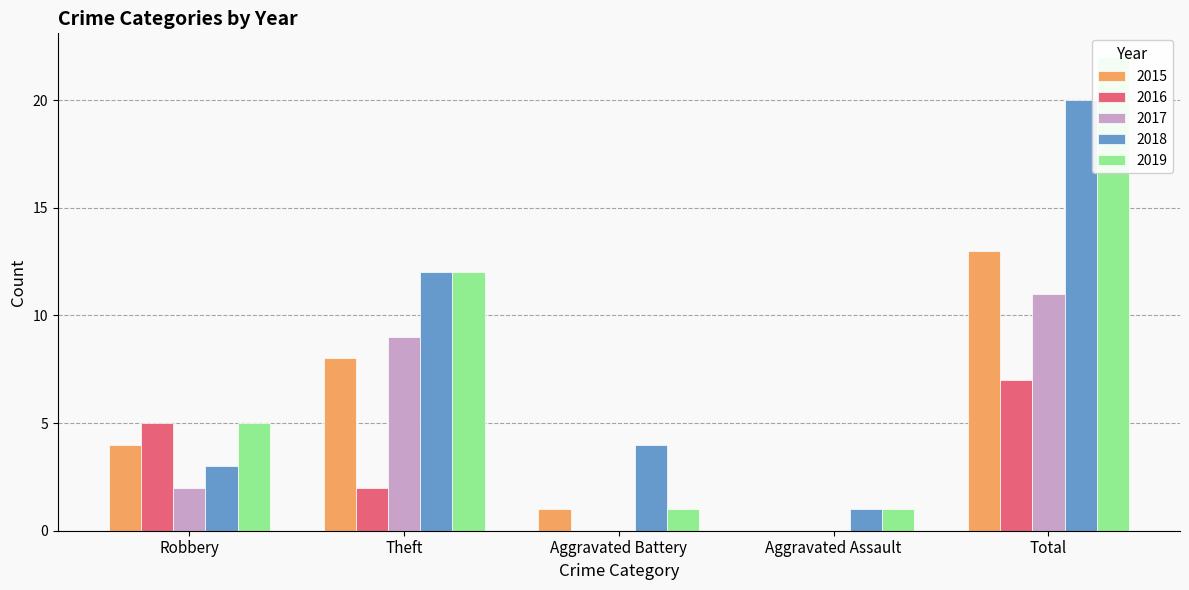

Reading left to right, what are all the values shown in this chart?

2015: Robbery=4	Theft=8	Aggravated Battery=1	Aggravated Assault=0	Total=13
2016: Robbery=5	Theft=2	Aggravated Battery=0	Aggravated Assault=0	Total=7
2017: Robbery=2	Theft=9	Aggravated Battery=0	Aggravated Assault=0	Total=11
2018: Robbery=3	Theft=12	Aggravated Battery=4	Aggravated Assault=1	Total=20
2019: Robbery=5	Theft=12	Aggravated Battery=1	Aggravated Assault=1	Total=22